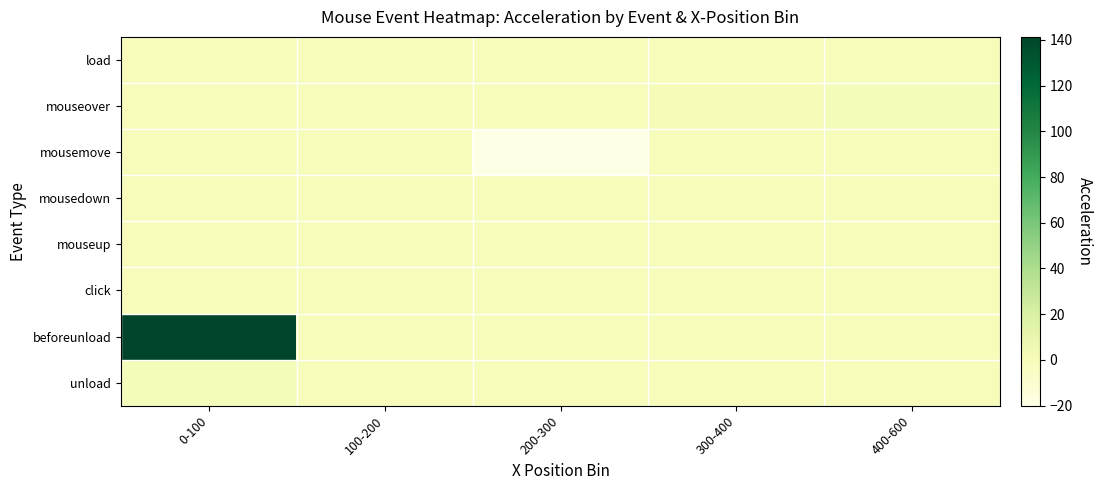

Between 100-200 and 200-300, which is larger?

100-200